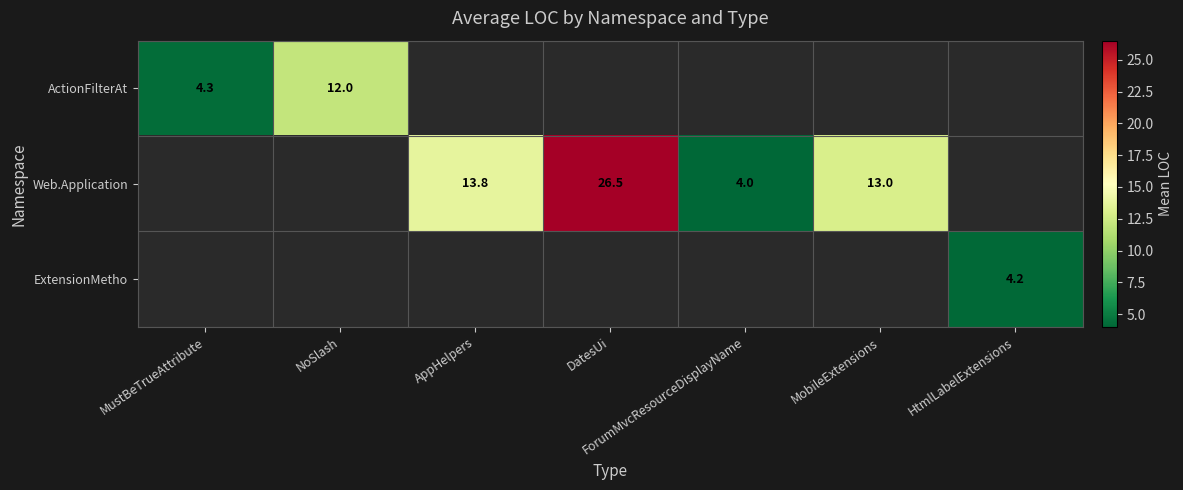

At how many categories does at least one series exceed 17?

1